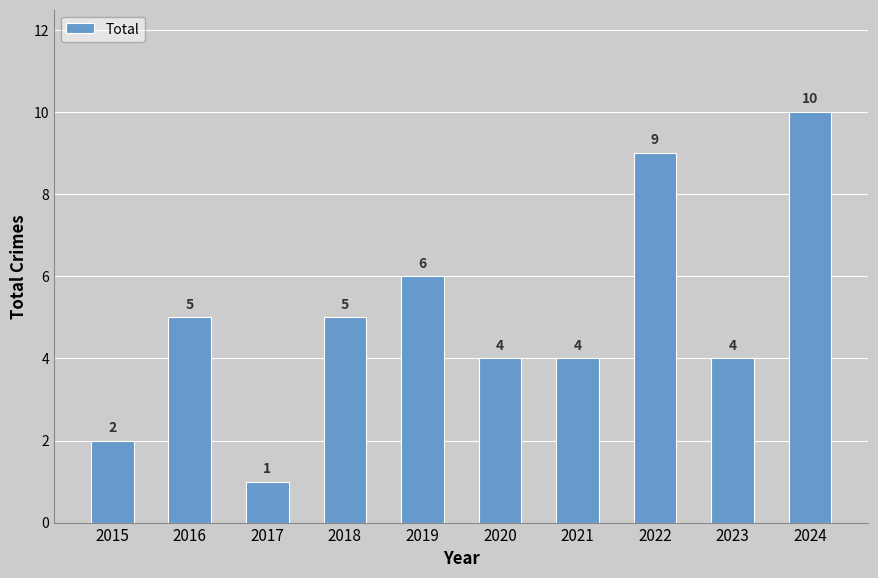

What is the approximate value at 2016?

5